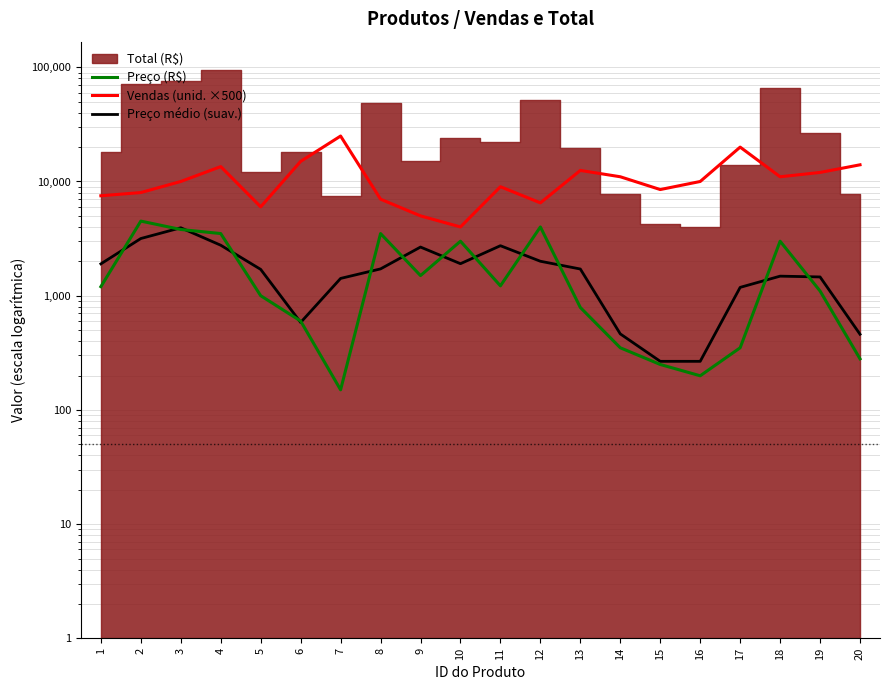

Rank the categories by Preço médio (suav.) value from highest to lowest.

3, 2, 4, 11, 9, 12, 10, 1, 8, 13, 5, 18, 19, 7, 17, 6, 14, 20, 15, 16